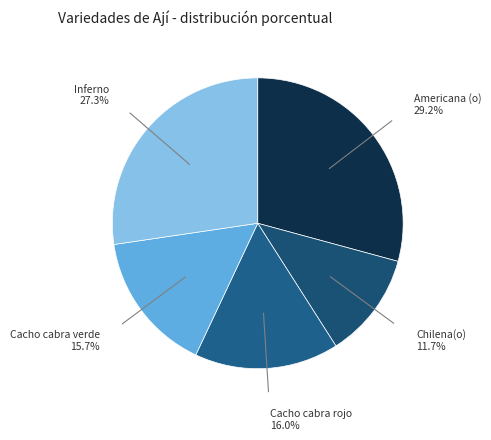

Does Cacho cabra rojo account for over 50% of the chart?

No